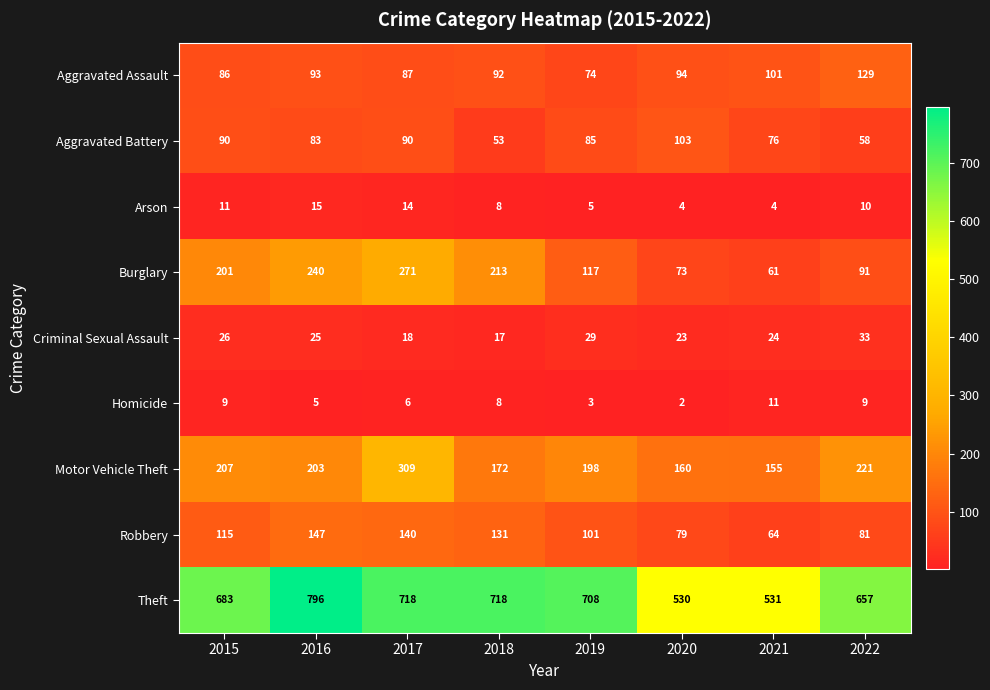

Which category has the highest value across all series?

2016